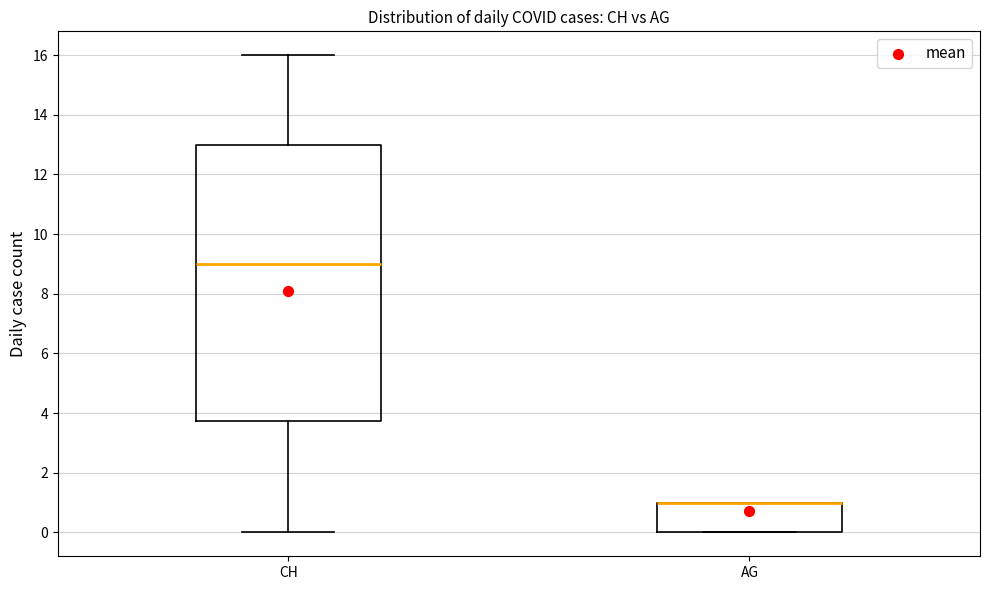

Where does the upper whisker of the box for CH end on the y-axis? The values are not printed on the chart, so give them approximately, as read against the axis.

16.0